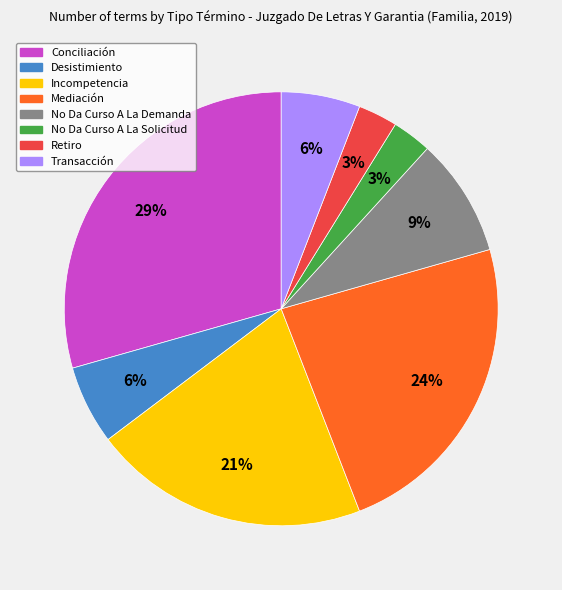

Which has a higher value, Transacción or Conciliación?

Conciliación